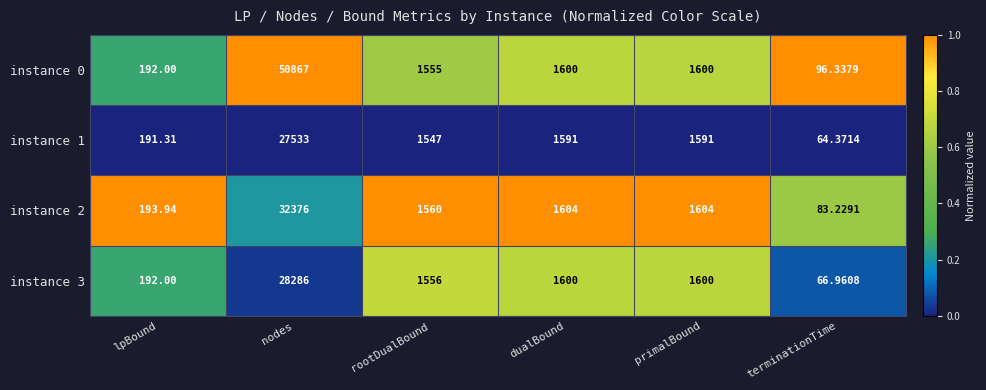

Which label corresponds to the largest value in the chart?

nodes